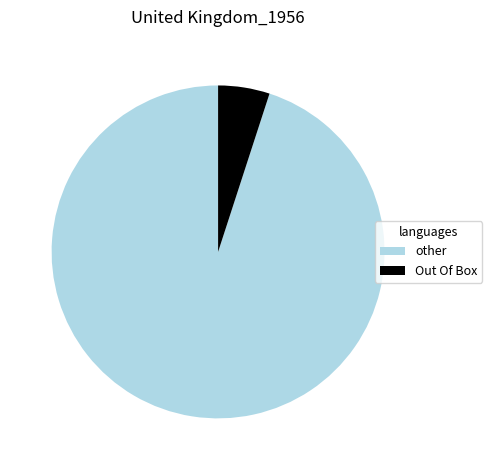

Is the sum of Out Of Box and other greater than half?

Yes